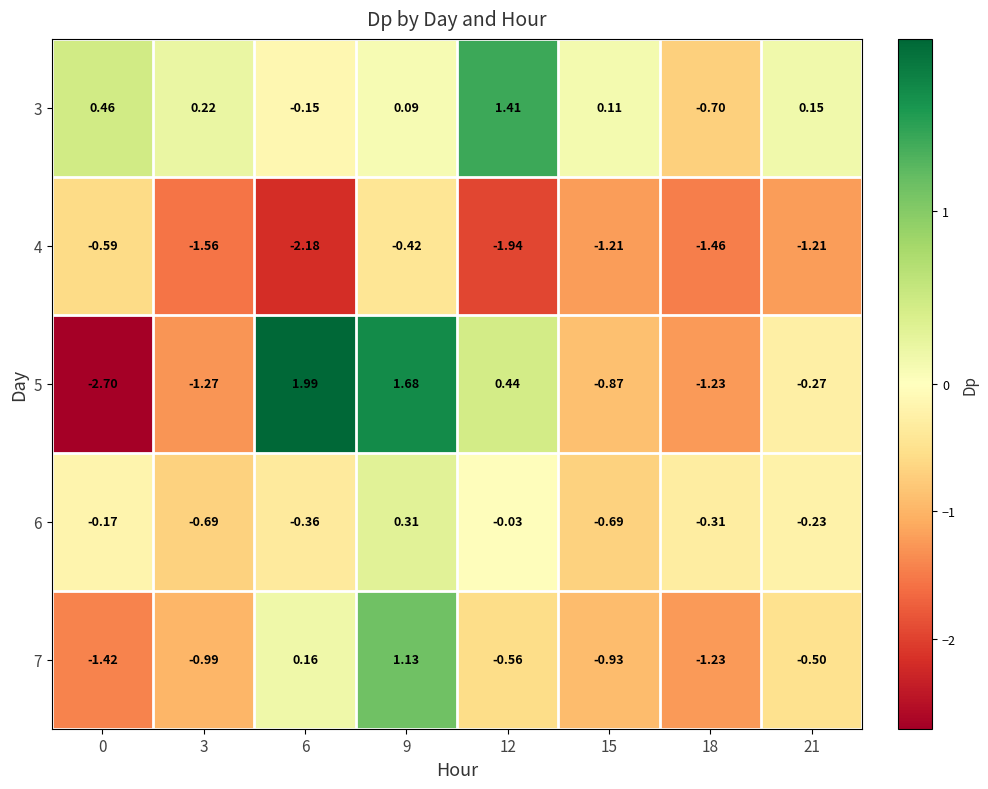

Which series has the largest total across all categories?

3